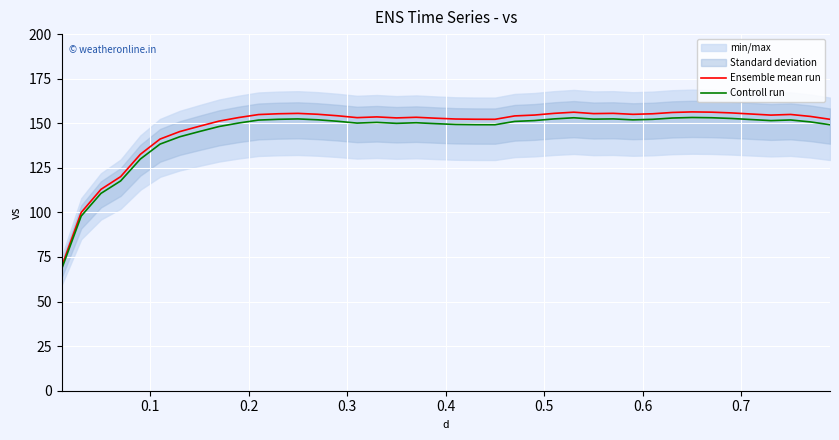

True or false: Controll run and Ensemble mean run cross at least once.

False